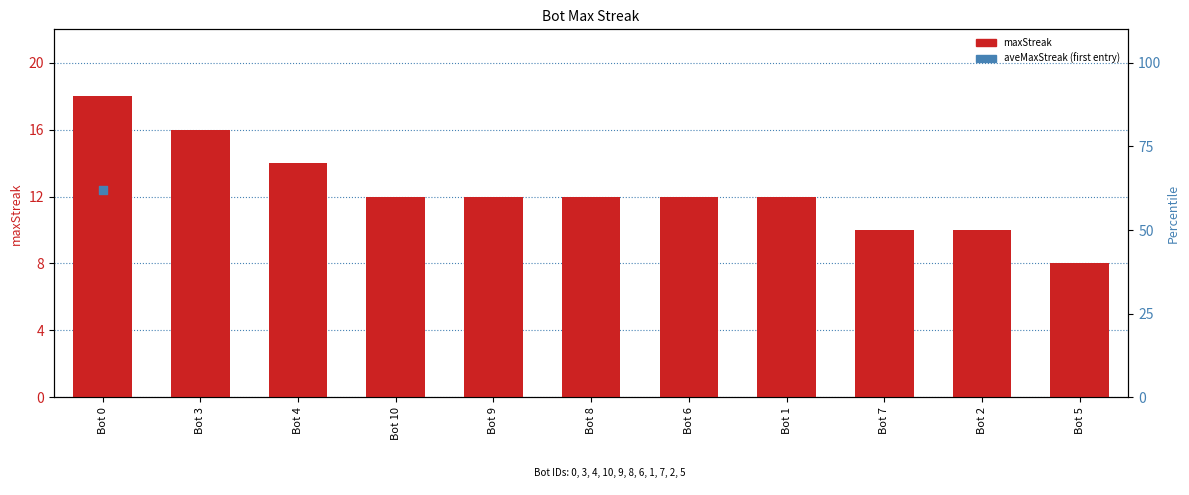

What is the change in value from Bot 3 to Bot 10?

-4